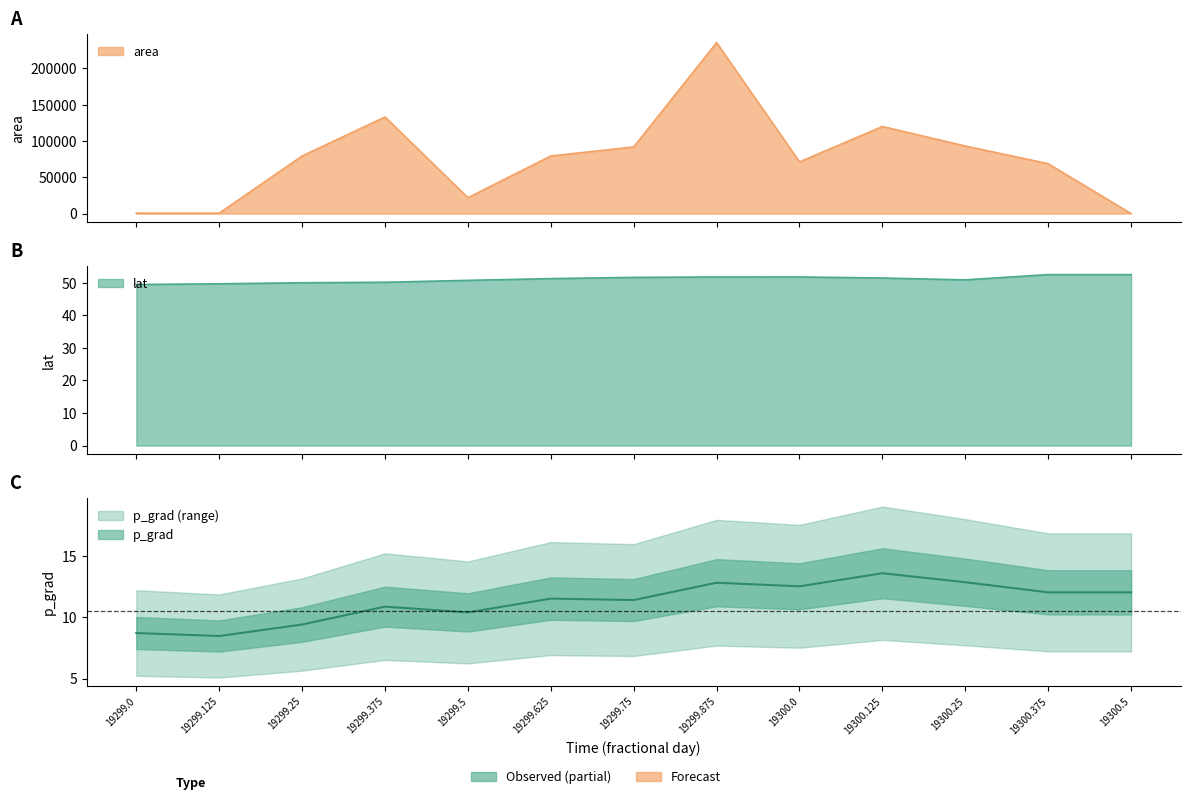

Does the chart display data point markers on the line(s)?

No